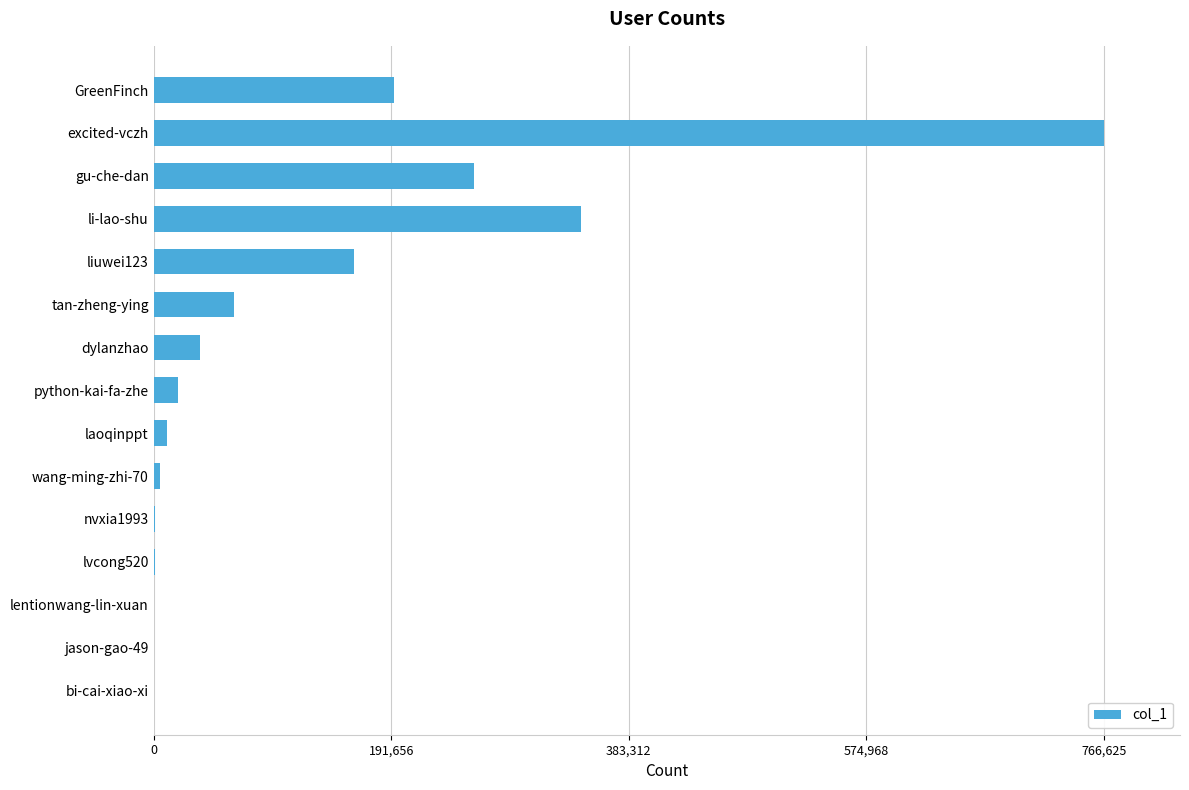

At which label is the value closest to 383440?

li-lao-shu